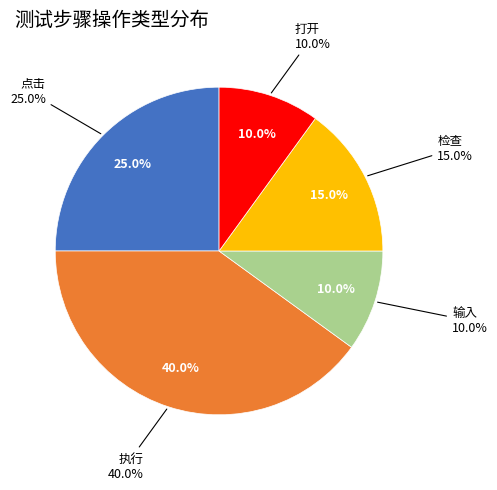

Between 检查 and 输入, which is larger?

检查